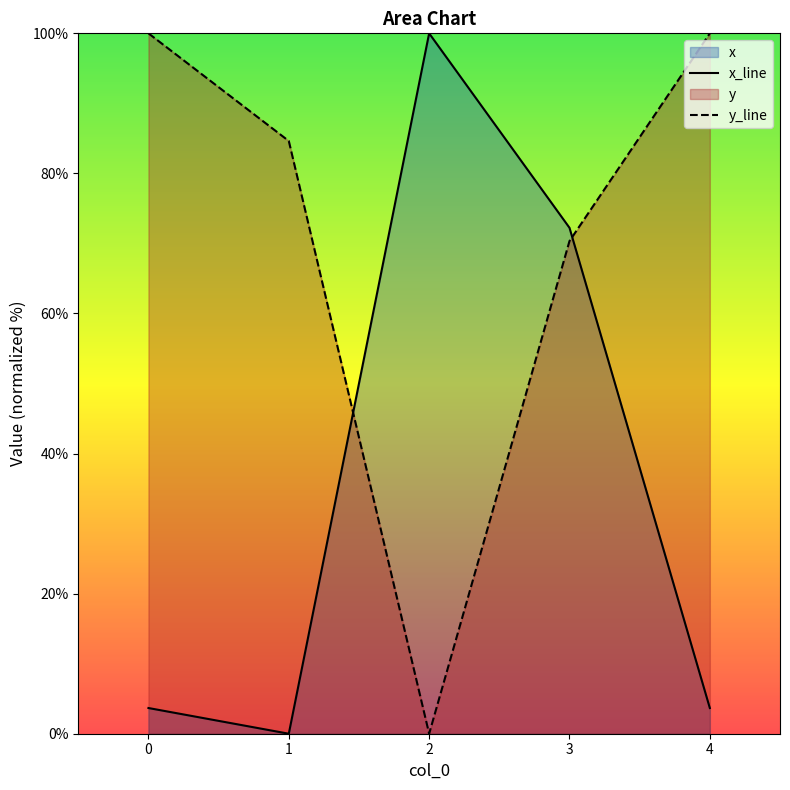

How many series are shown in this chart?

2